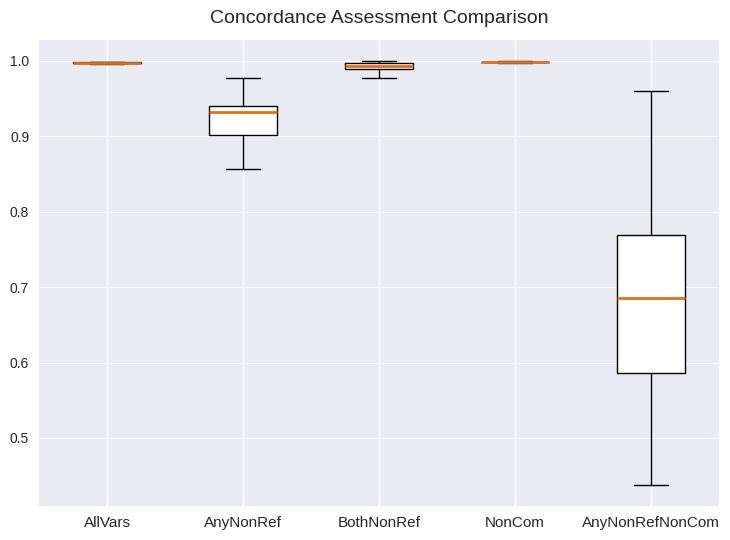

Comparing the boxes themselves (not the whiskers), which one is the tallest?

AnyNonRefNonCom